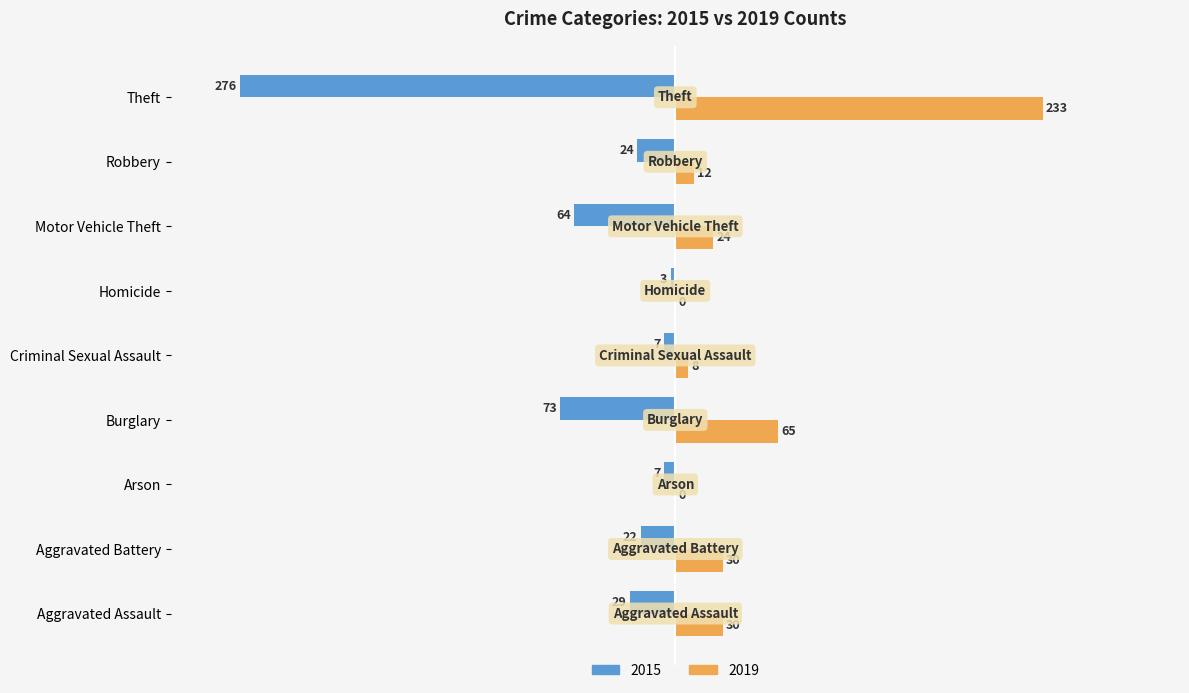

What is the total value across all series at Motor Vehicle Theft?

-40